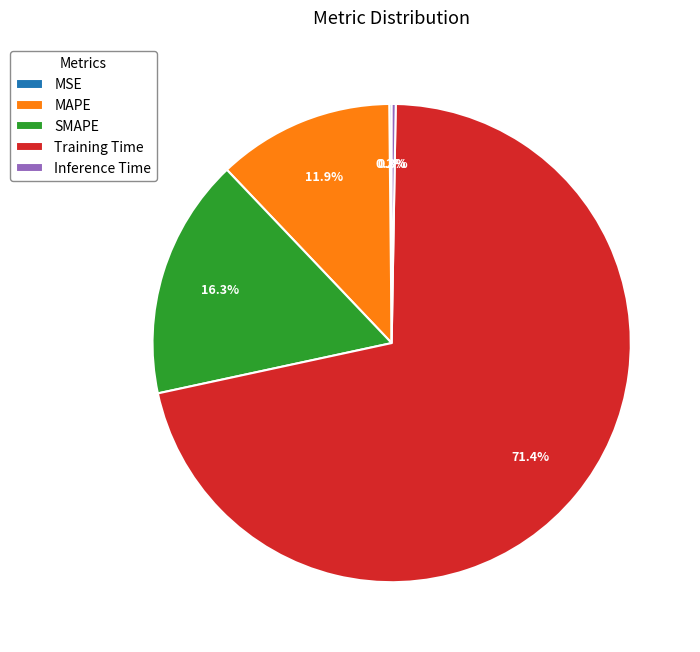

Does Training Time account for over 50% of the chart?

Yes